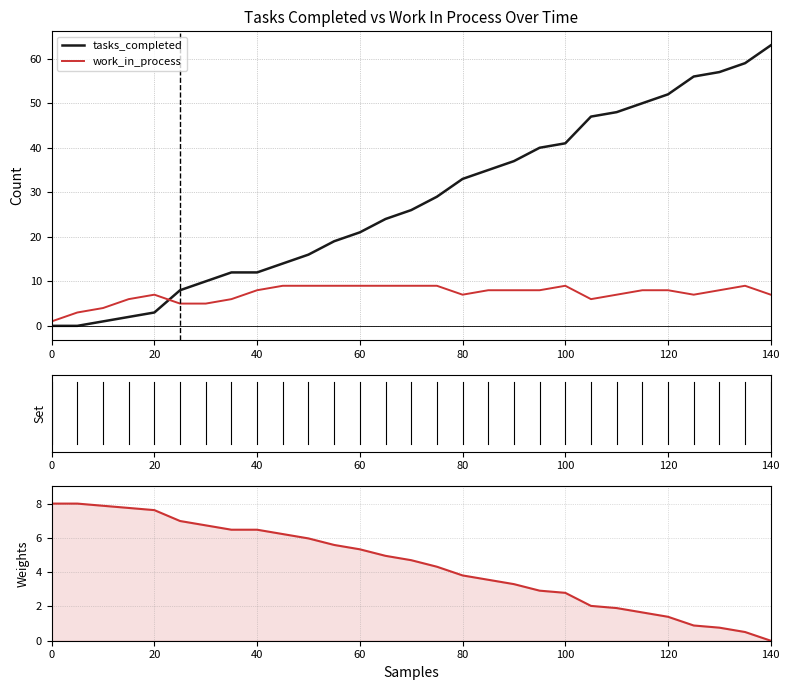

How many intersections are there between tasks_completed and weight?

1